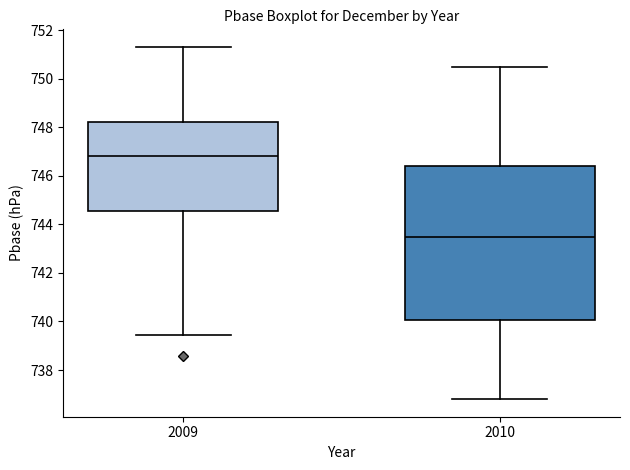

Where is the lower edge of the box at x = 2009 on the y-axis? The values are not printed on the chart, so give them approximately, as read against the axis.

744.6